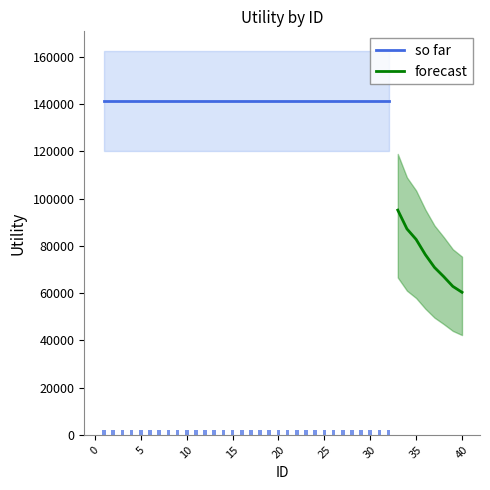

The value of forecast at 40 is 60344.5. True or false?

True